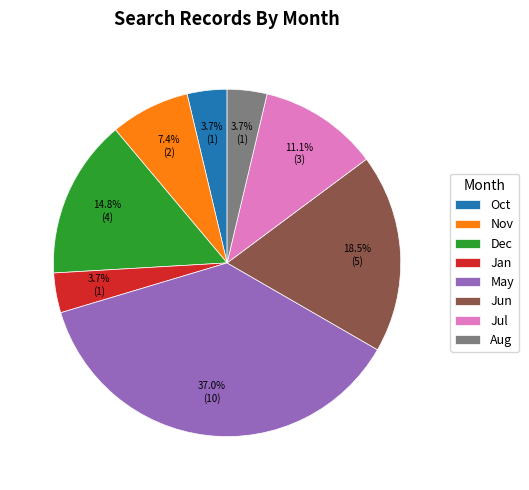

Combined, do Jun and Aug account for over 50%?

No